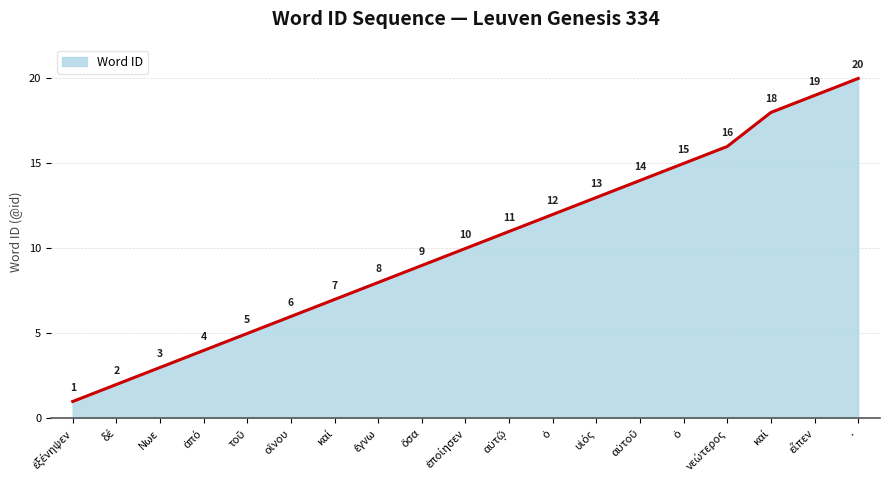

Is this an area chart (filled region under the line)?

Yes